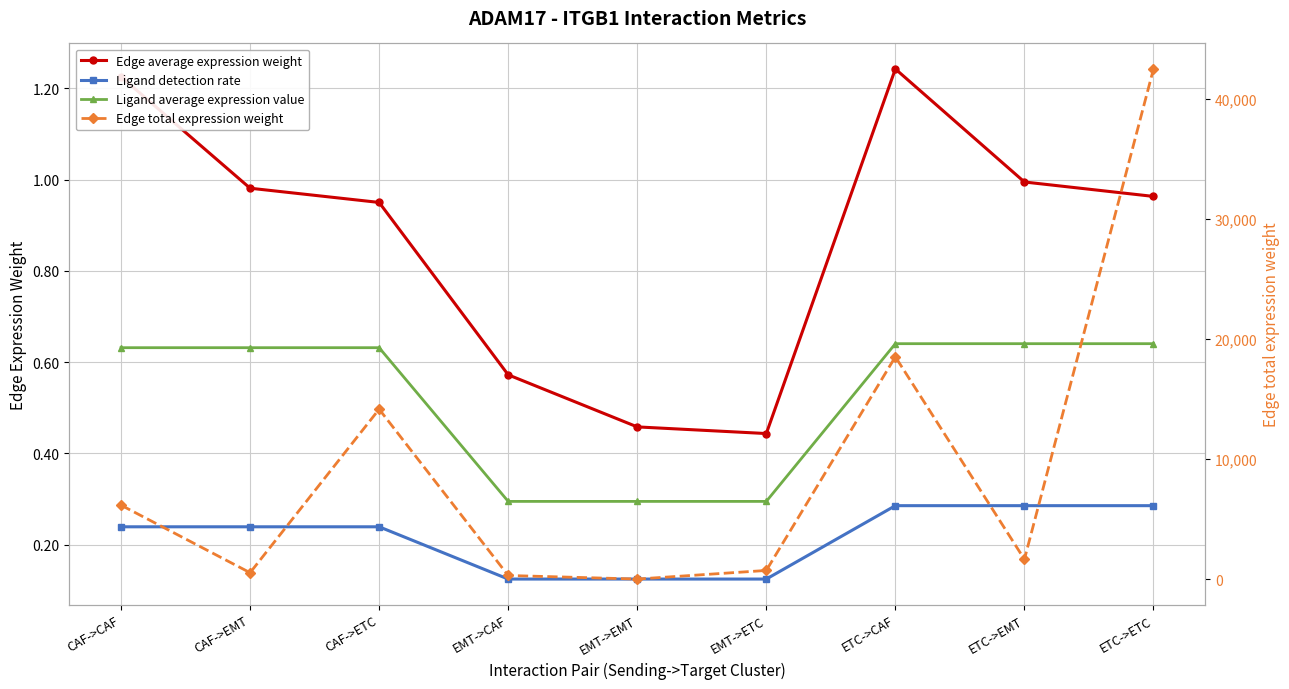

Which series has the largest total across all categories?

Edge total expression weight